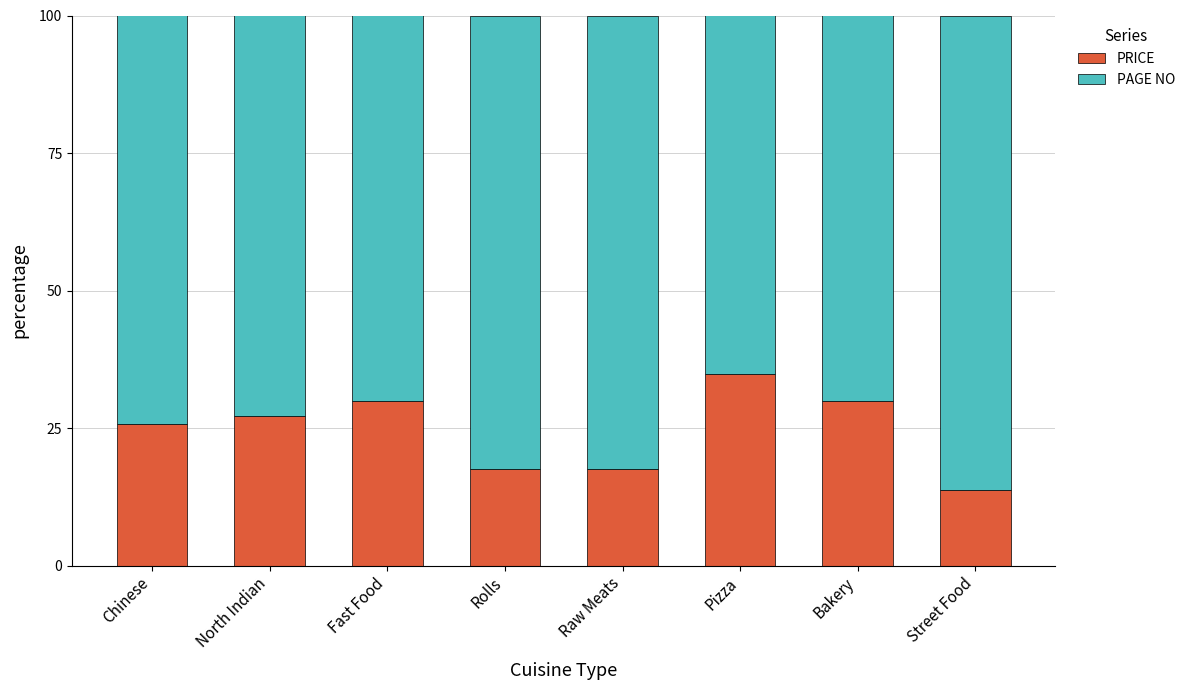

Where is PRICE nearest to the value 24?

Chinese